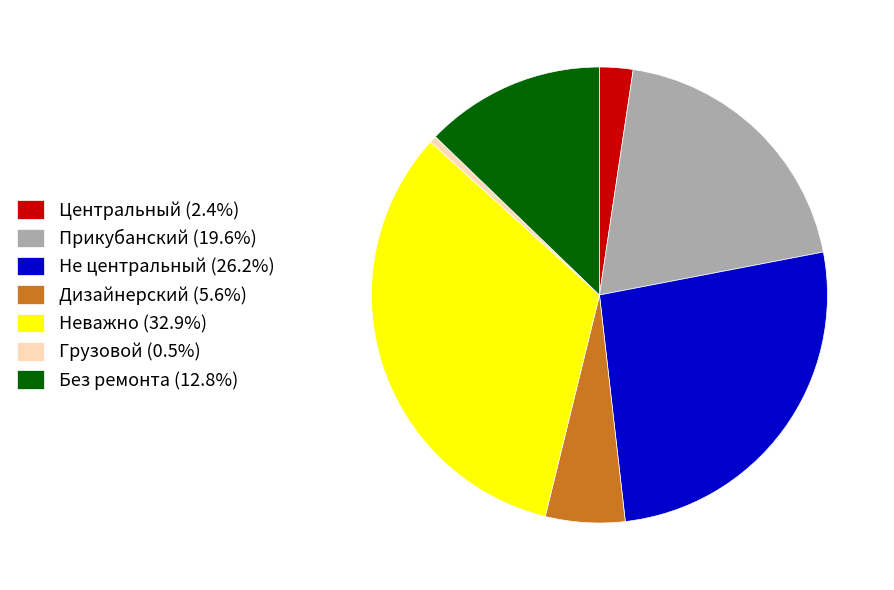

Is it true that Неважно is 33% of the pie?

True